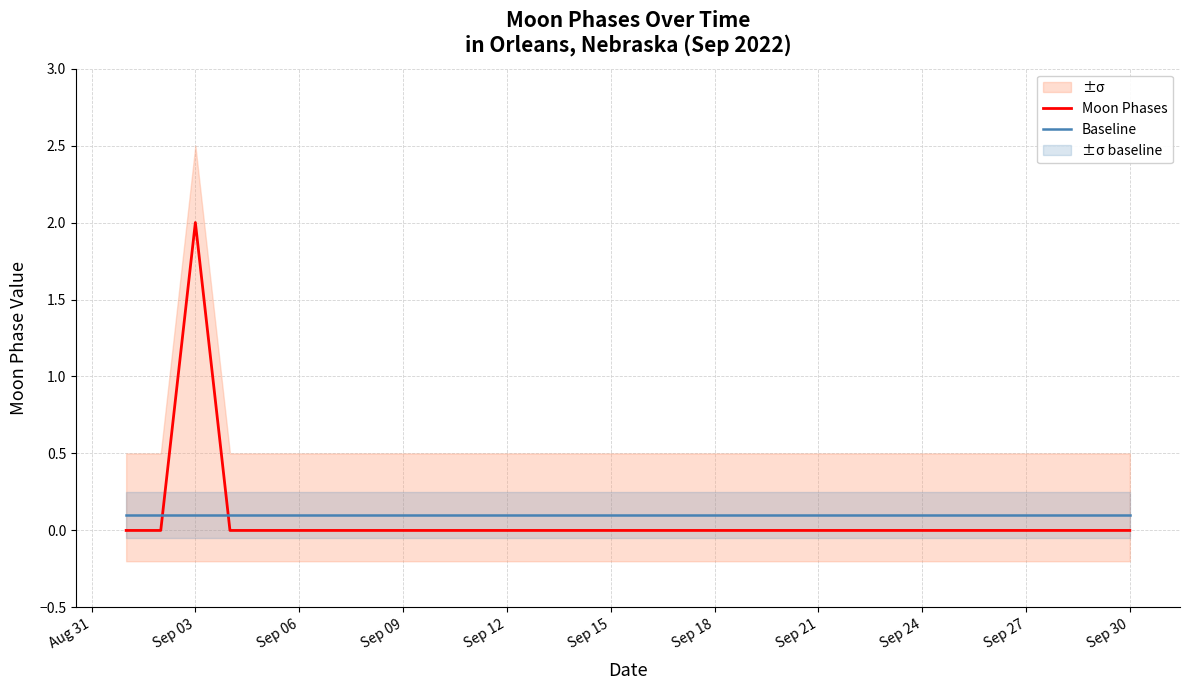

True or false: Moon Phases and Baseline intersect in this chart.

True